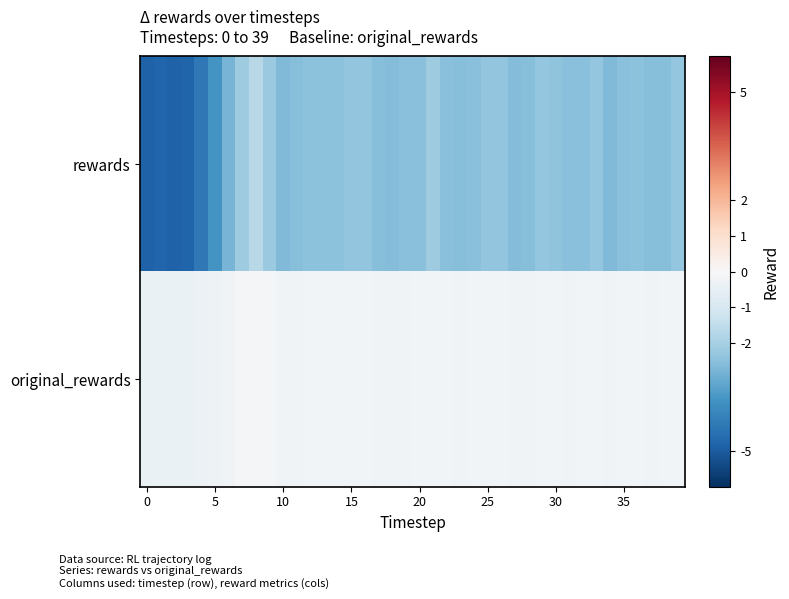

Reading left to right, list all the values displayed in this chart.

rewards: -4.9	-4.8	-4.9	-4.8	-4.3	-3.6	-2.8	-2.1	-1.7	-2.2	-2.7	-2.6	-2.4	-2.5	-2.5	-2.3	-2.4	-2.6	-2.6	-2.5	-2.5	-2.1	-2.5	-2.6	-2.5	-2.4	-2.4	-2.6	-2.5	-2.3	-2.4	-2.5	-2.5	-2.3	-2.6	-2.5	-2.5	-2.6	-2.5	-2.3
original_rewards: -0.4	-0.4	-0.4	-0.4	-0.4	-0.3	-0.2	-0.1	-0.1	-0.1	-0.2	-0.2	-0.2	-0.2	-0.2	-0.2	-0.2	-0.2	-0.2	-0.2	-0.2	-0.1	-0.2	-0.2	-0.2	-0.1	-0.2	-0.2	-0.2	-0.1	-0.2	-0.2	-0.2	-0.2	-0.2	-0.2	-0.2	-0.2	-0.2	-0.2